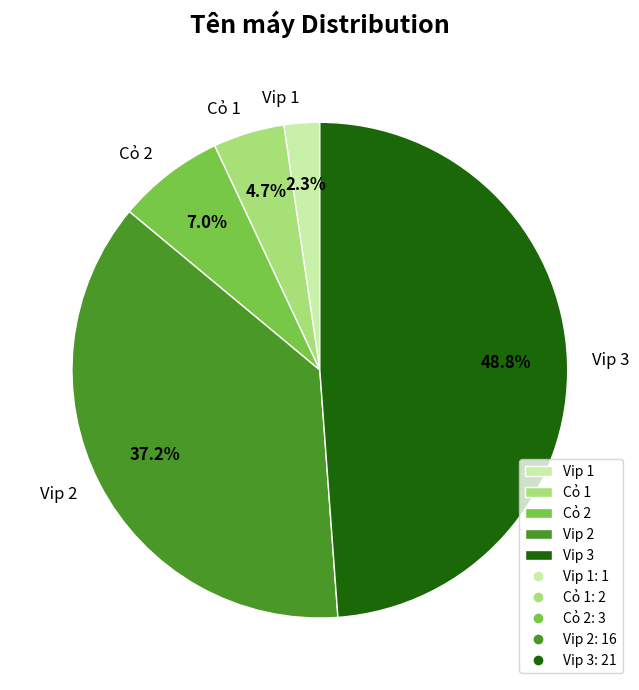

What is the total percentage of Vip 3 and Cỏ 1?

53.5%